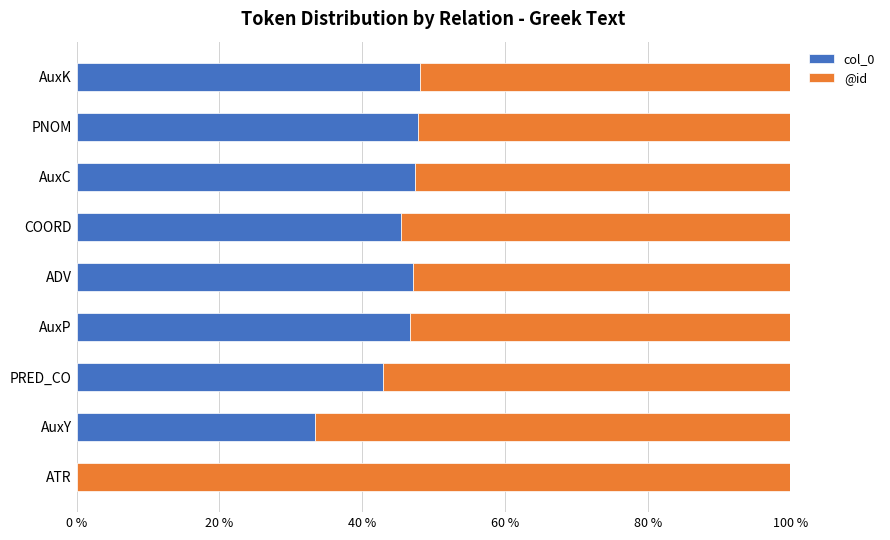

The value of col_0 at AuxK is 48.1. True or false?

True